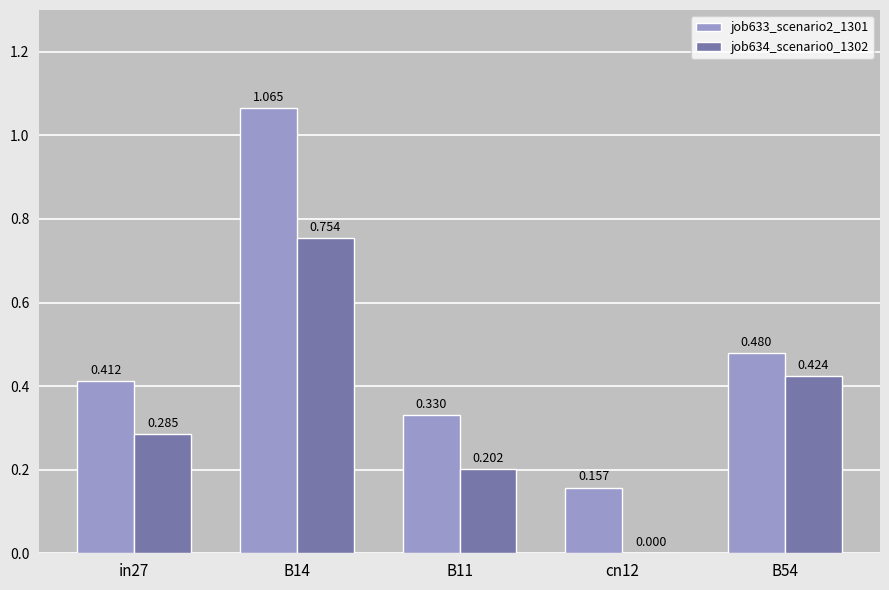

Is the value of job634_scenario0_1302 at cn12 greater than the value of job633_scenario2_1301 at cn12?

No